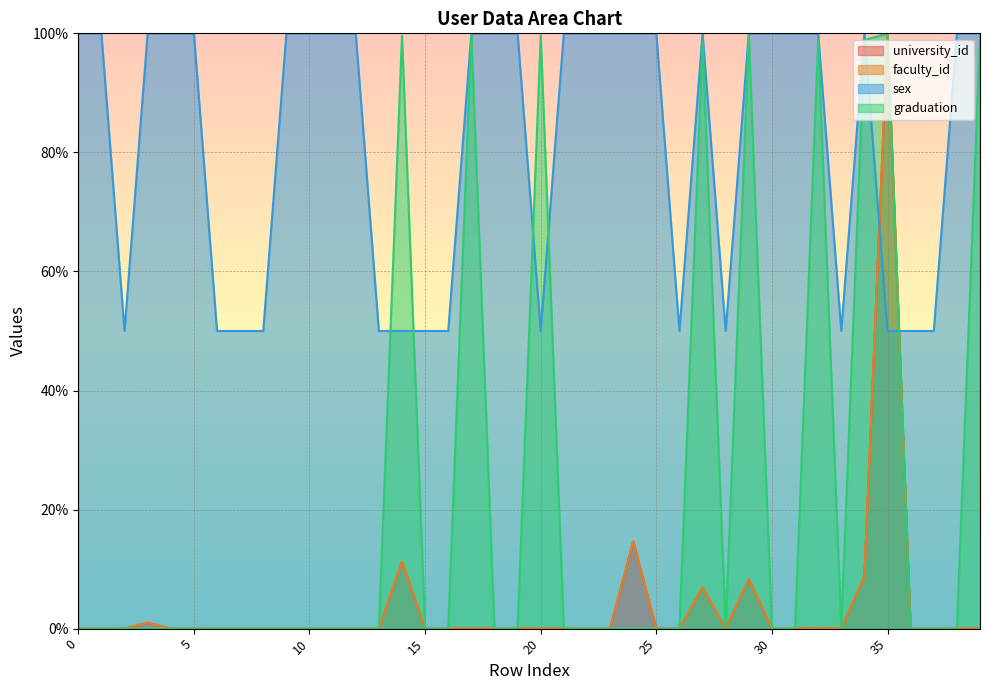

What is the value of the sex point at the 12th from the left?

100.0